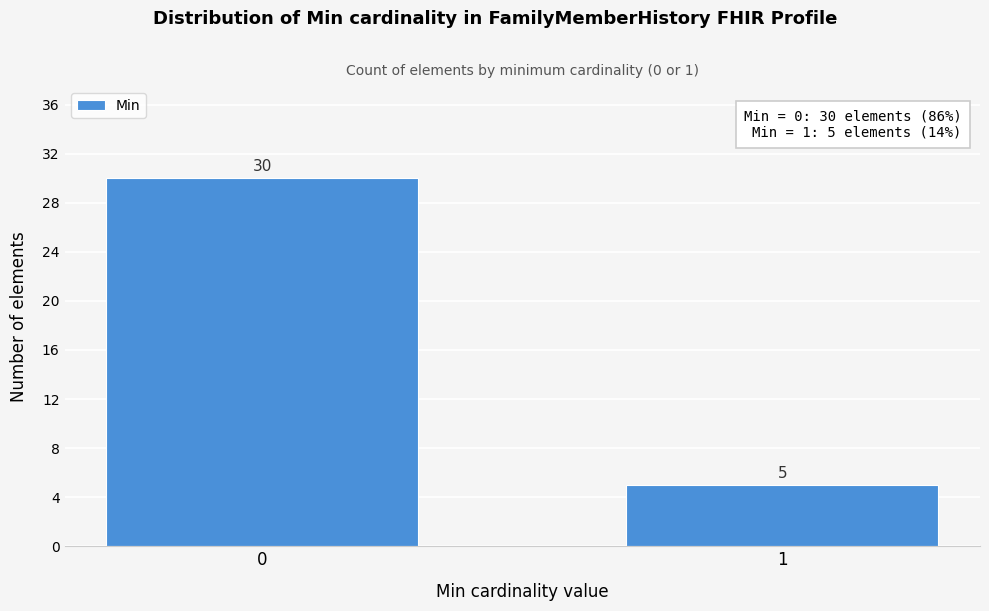

Reading right to left, list all the values displayed in this chart.

1=5	0=30